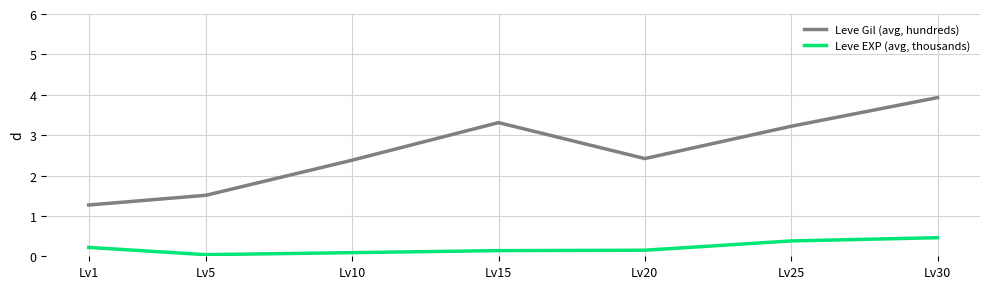

True or false: Leve EXP (avg, thousands) has more than 2 interior local peaks.

False